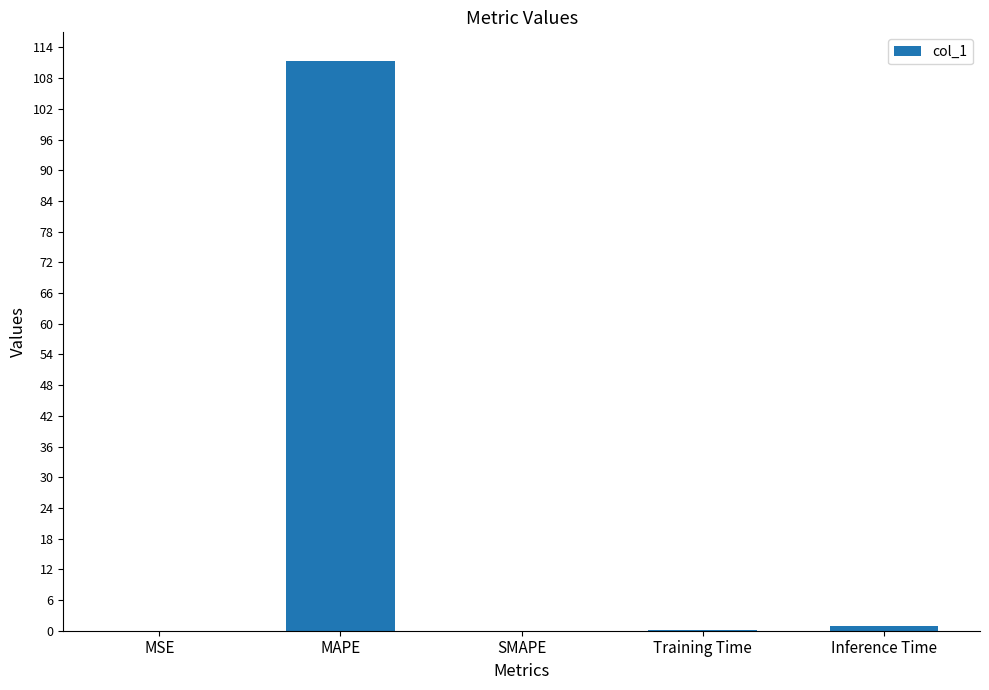

The value at MSE is 0.0. True or false?

True